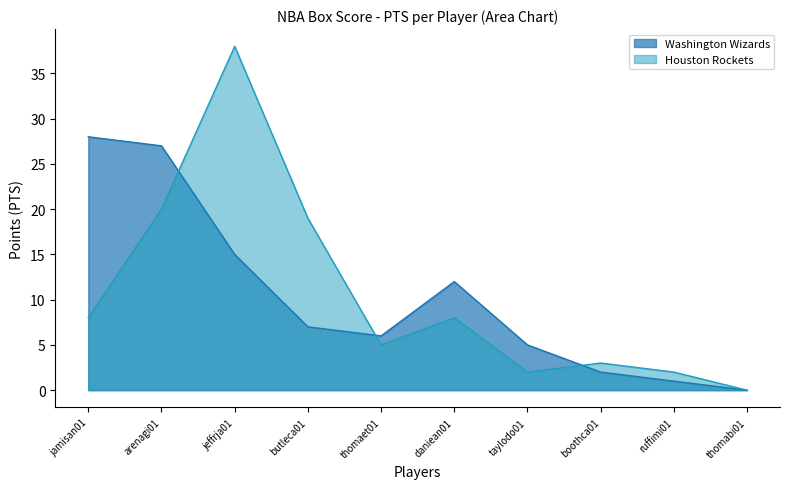

Reading left to right, list all the values displayed in this chart.

Washington Wizards: 28	27	15	7	6	12	5	2	1	0
Houston Rockets: 8	20	38	19	5	8	2	3	2	0